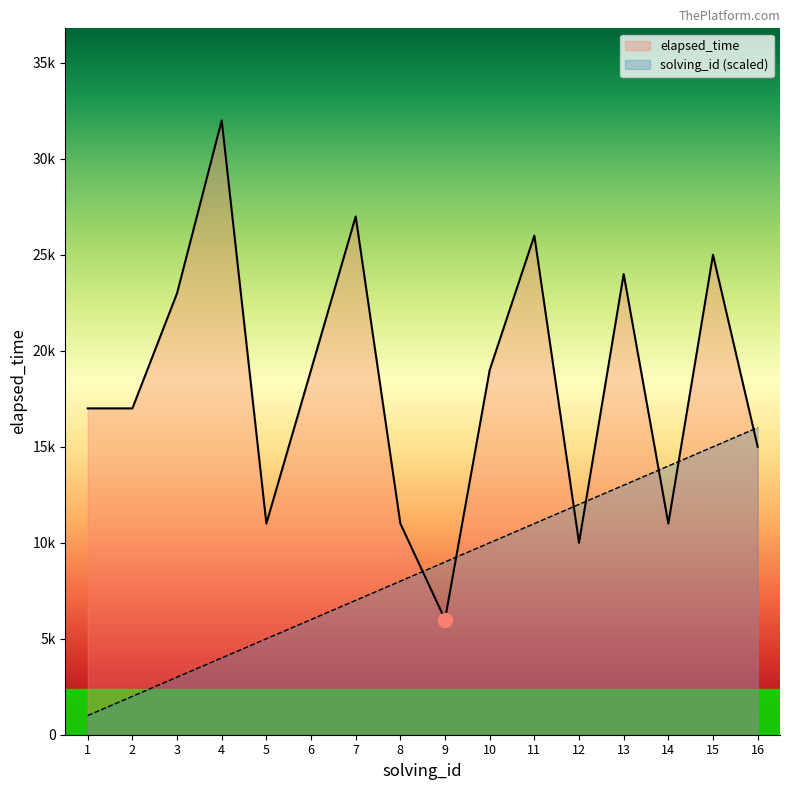

What is the spread (max minus min) of values at 16?

1000